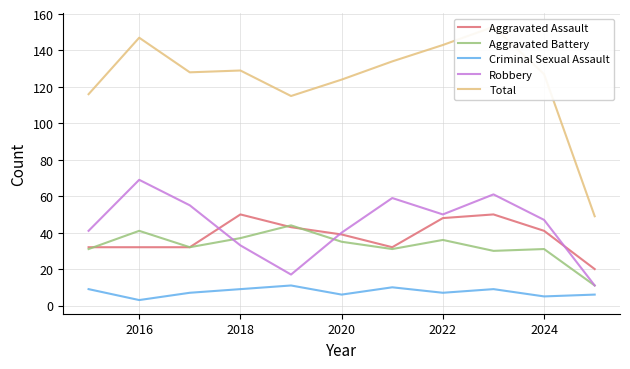

What is the highest value of the Aggravated Assault series?

50